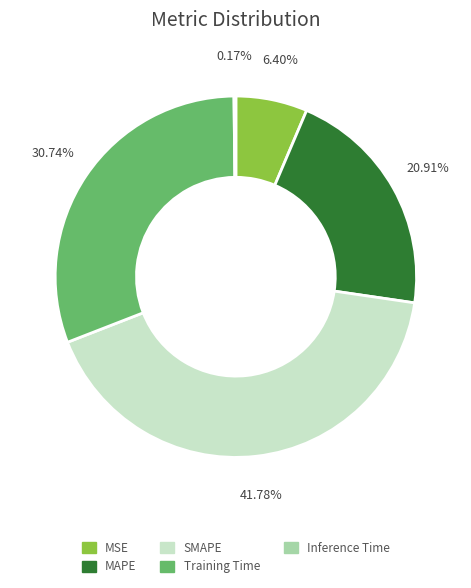

Do Training Time and MSE together represent more than half of the pie?

No